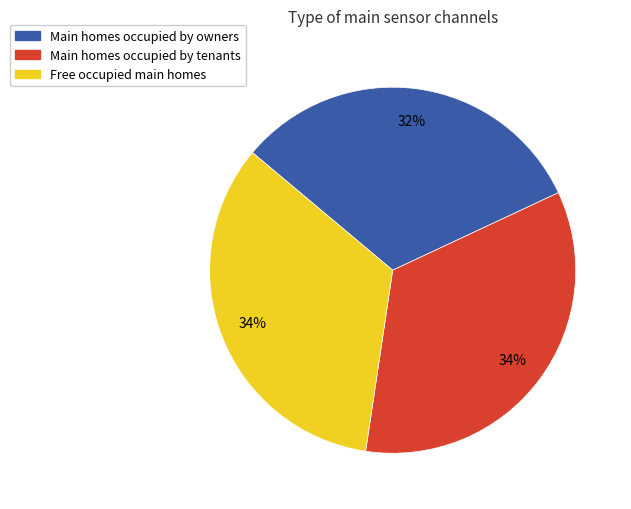

What is the ratio of the value at Main homes occupied by owners to the value at Free occupied main homes?

0.9